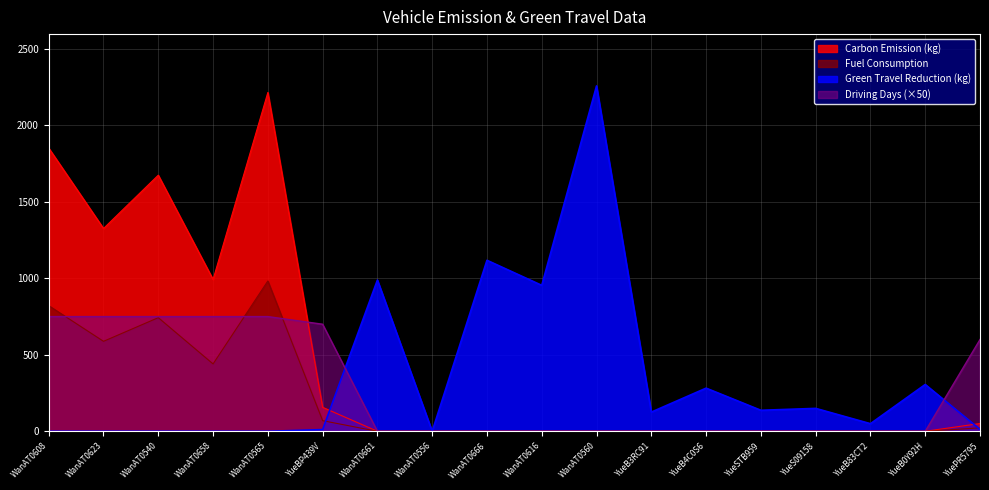

How many intersections are there between Driving Days and Fuel Consumption?

3